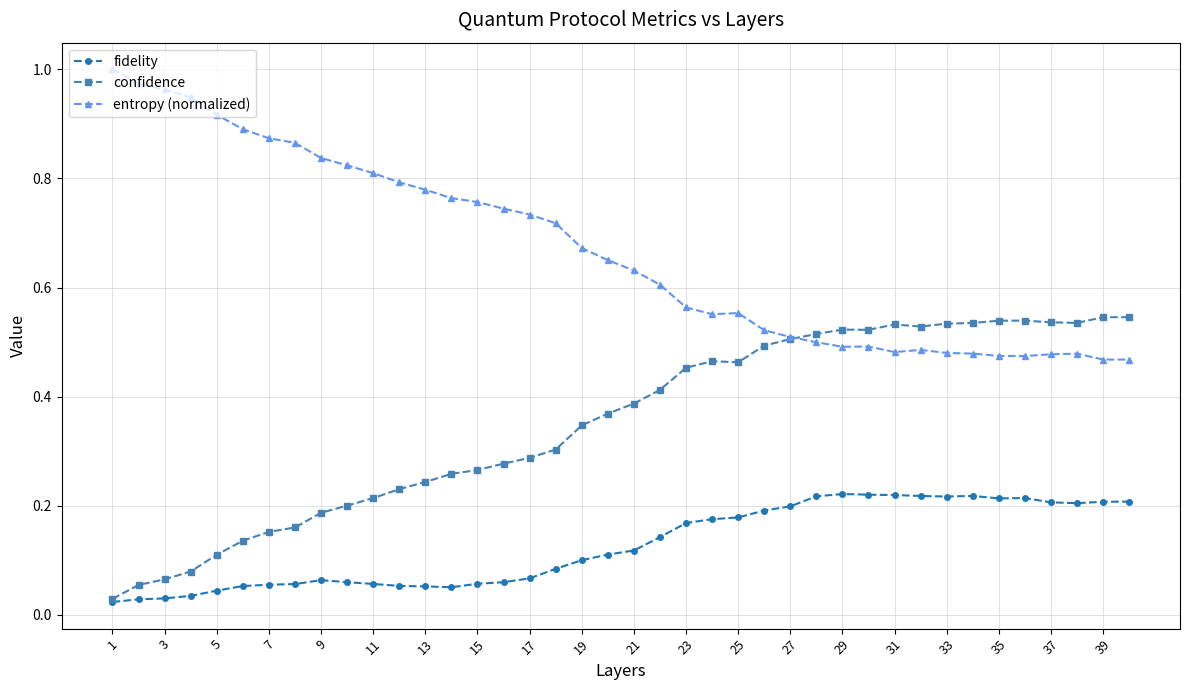

Which series has the largest total across all categories?

entropy (normalized)